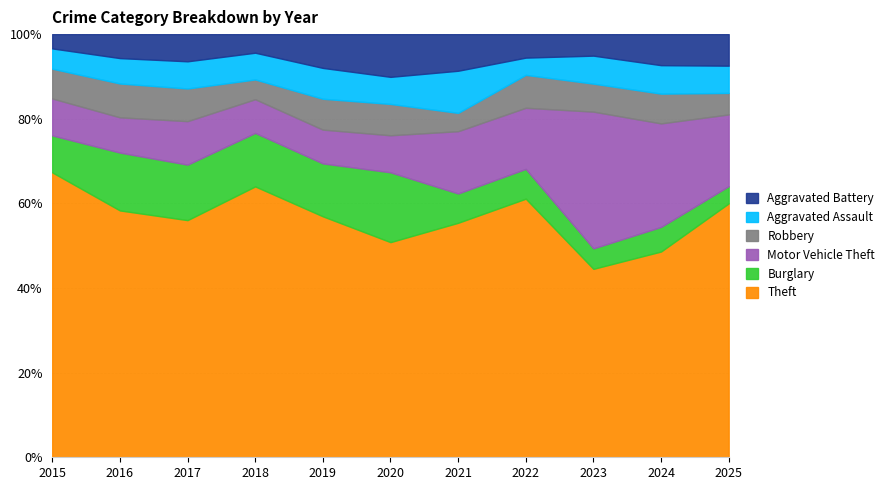

What are all the series names shown in the legend?

Aggravated Battery, Aggravated Assault, Robbery, Motor Vehicle Theft, Burglary, Theft